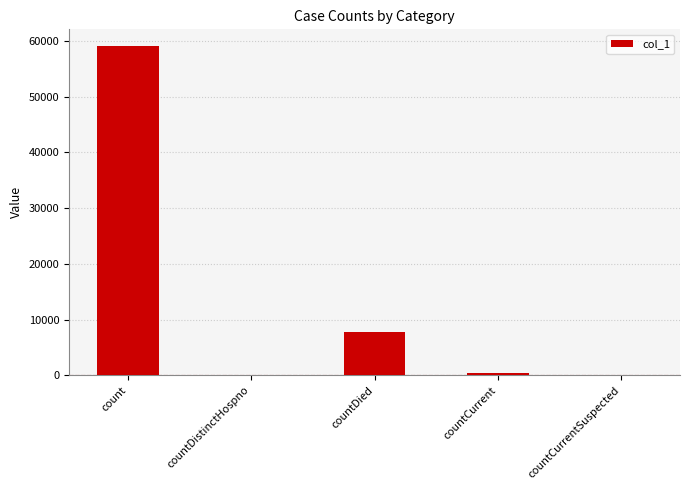

At which category does the chart reach its peak across all series?

count